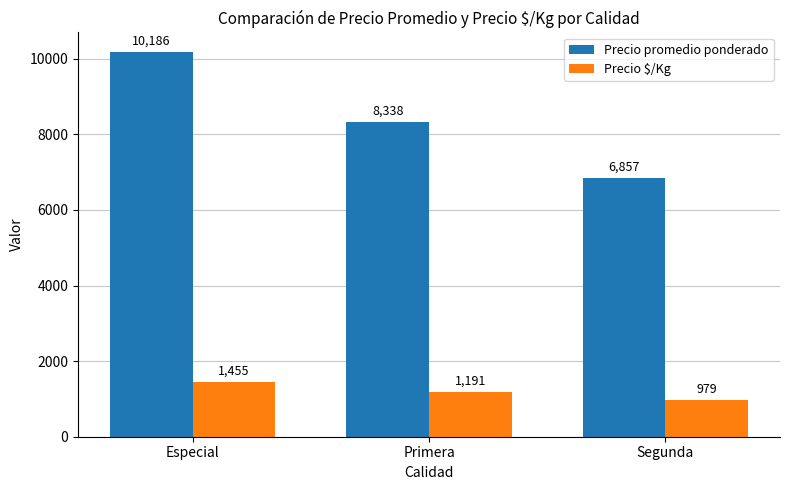

True or false: Precio promedio ponderado has a value of 6848 at Especial.

False